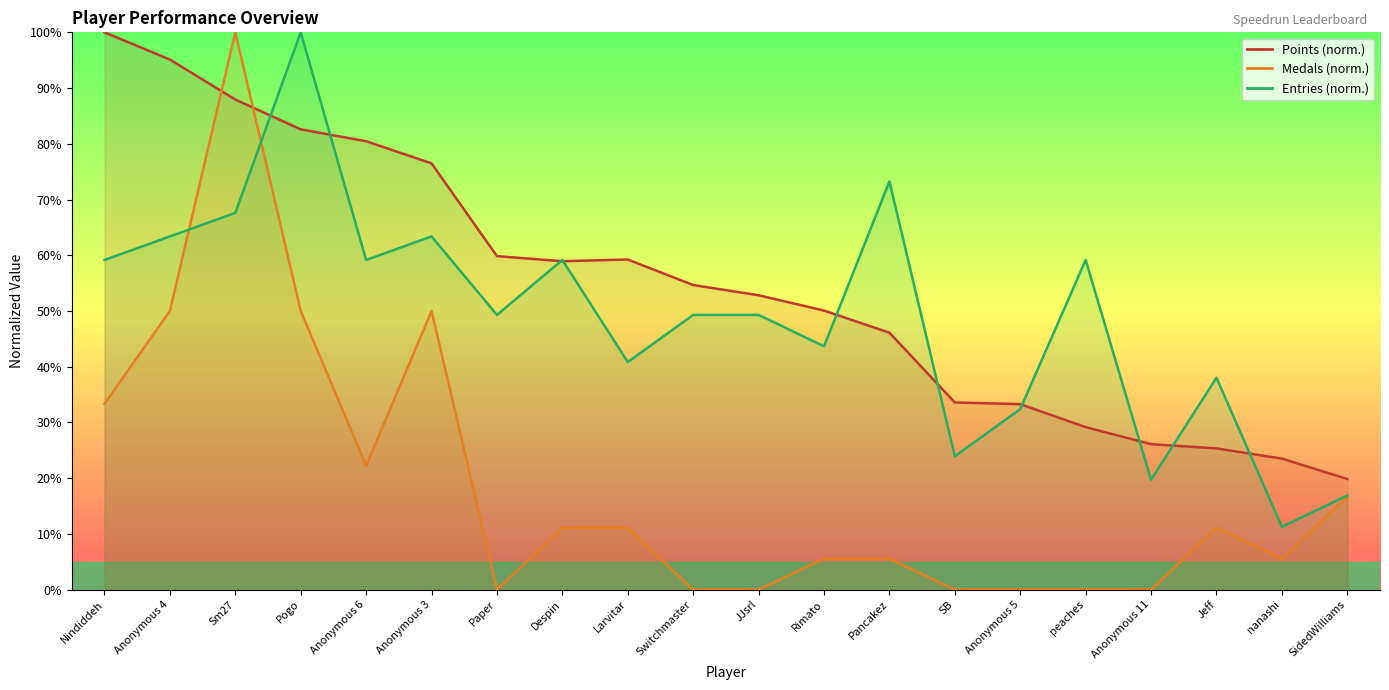

Which category has the highest value across all series?

Nindiddeh